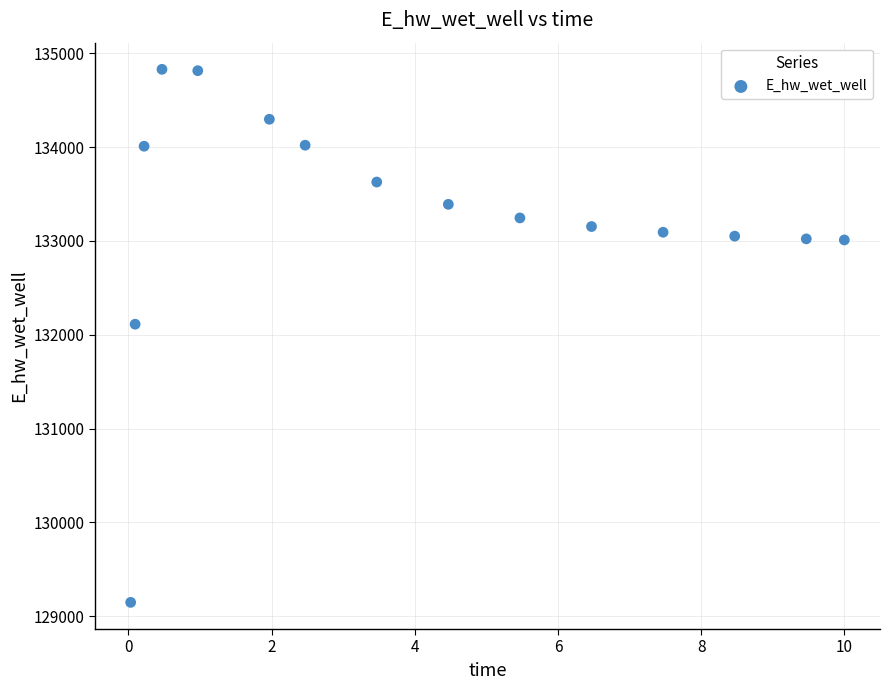

What is the range of X values (max minus min)?

10.0